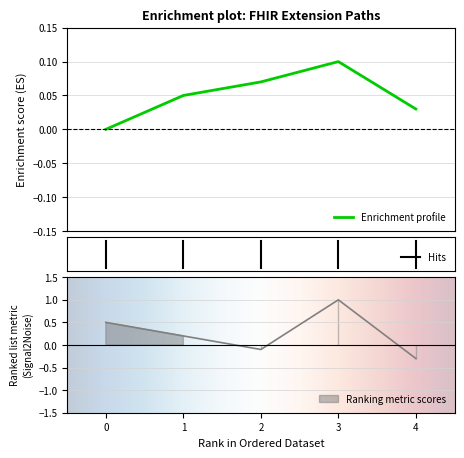

How many lines are shown in the chart?

2